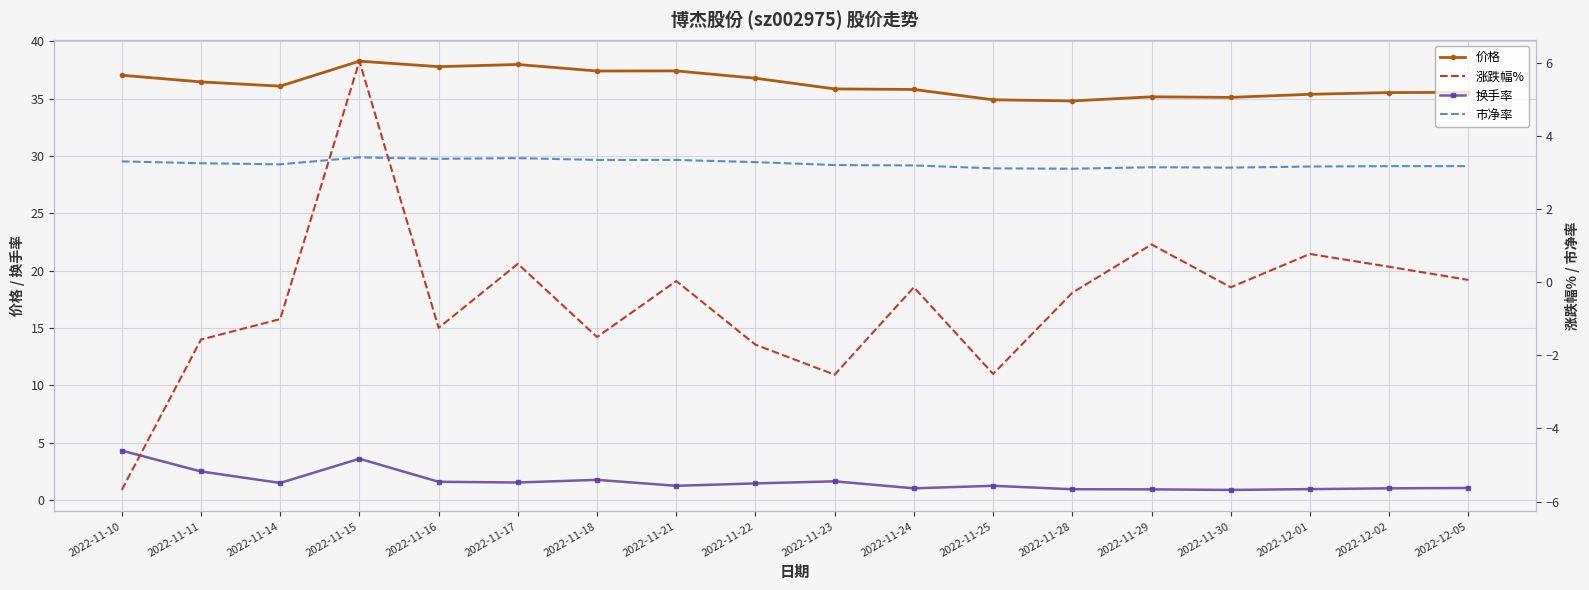

The value of 涨跌幅% at 2022-11-22 is -1.1. True or false?

False